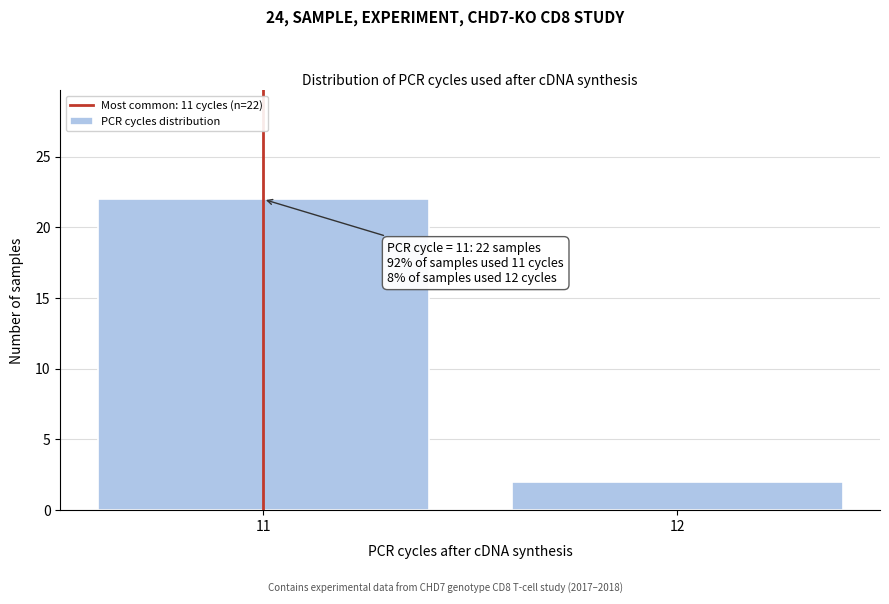

Reading left to right, what are all the values shown in this chart?

11=22	12=2